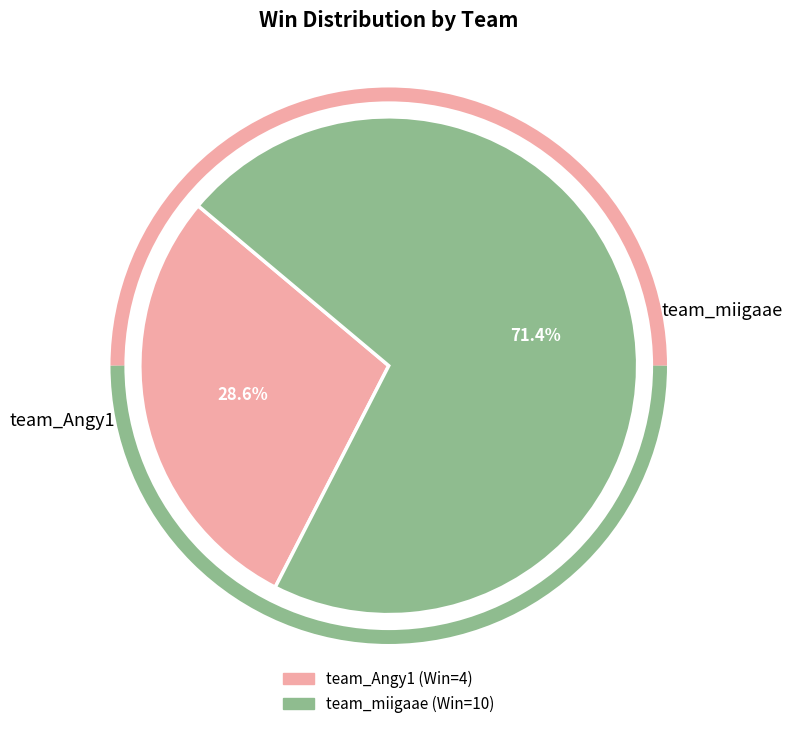

True or false: team_Angy1 accounts for 23% of the total.

False